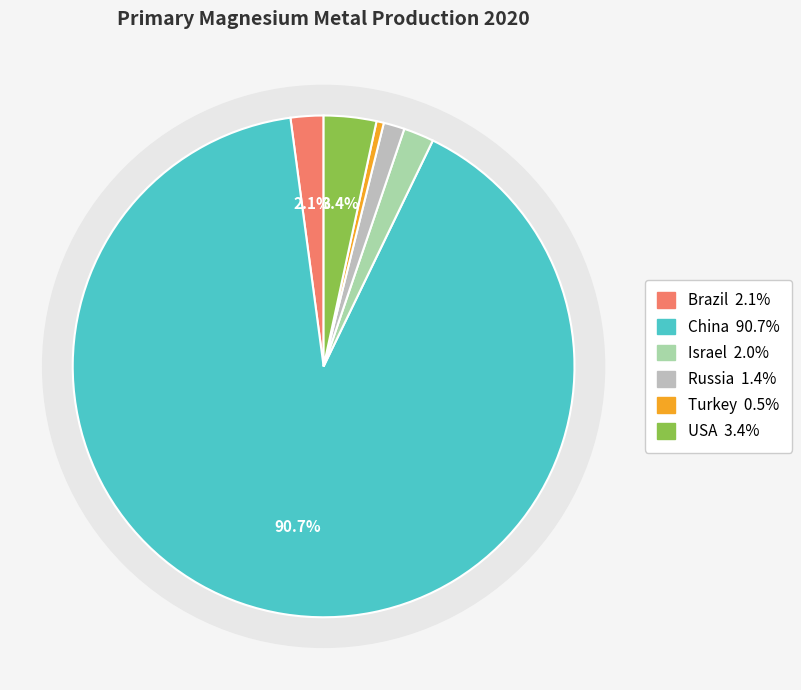

To the nearest percent, what is the difference between the largest and smallest slice percentages?

90%